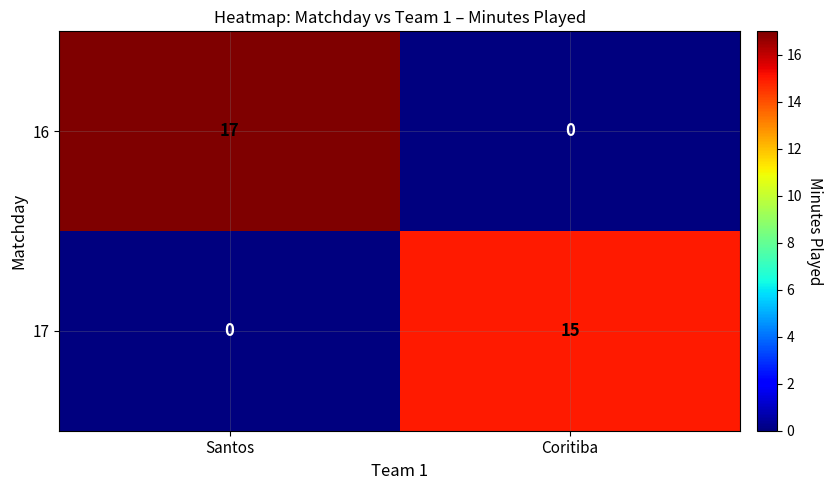

What is the total value across all series at Coritiba?

15